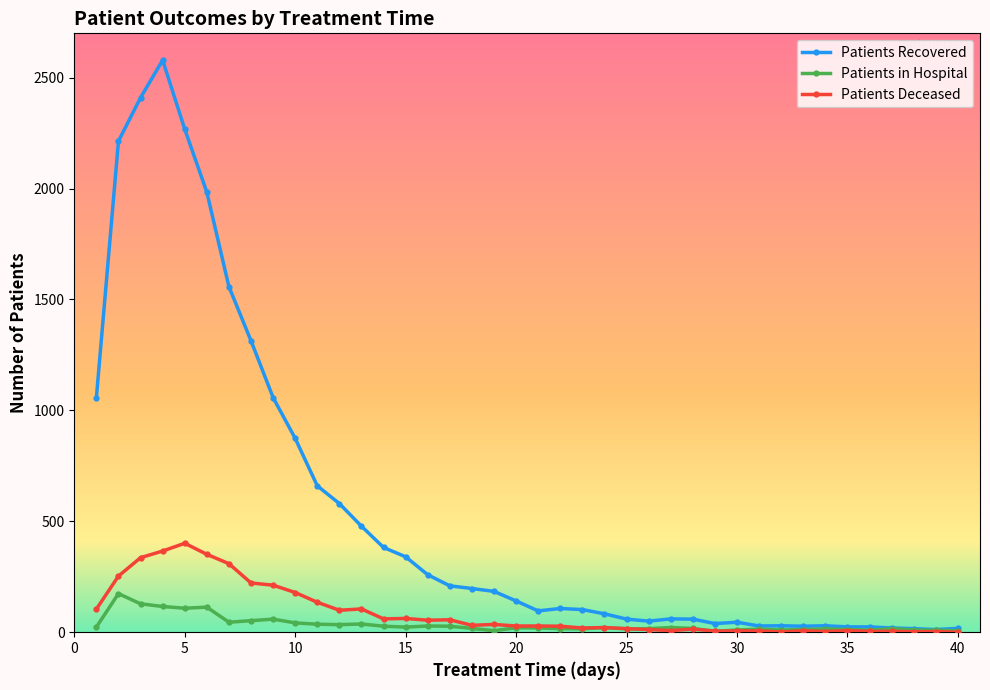

True or false: Patients Deceased has more than 0 points higher than both neighbors.

True